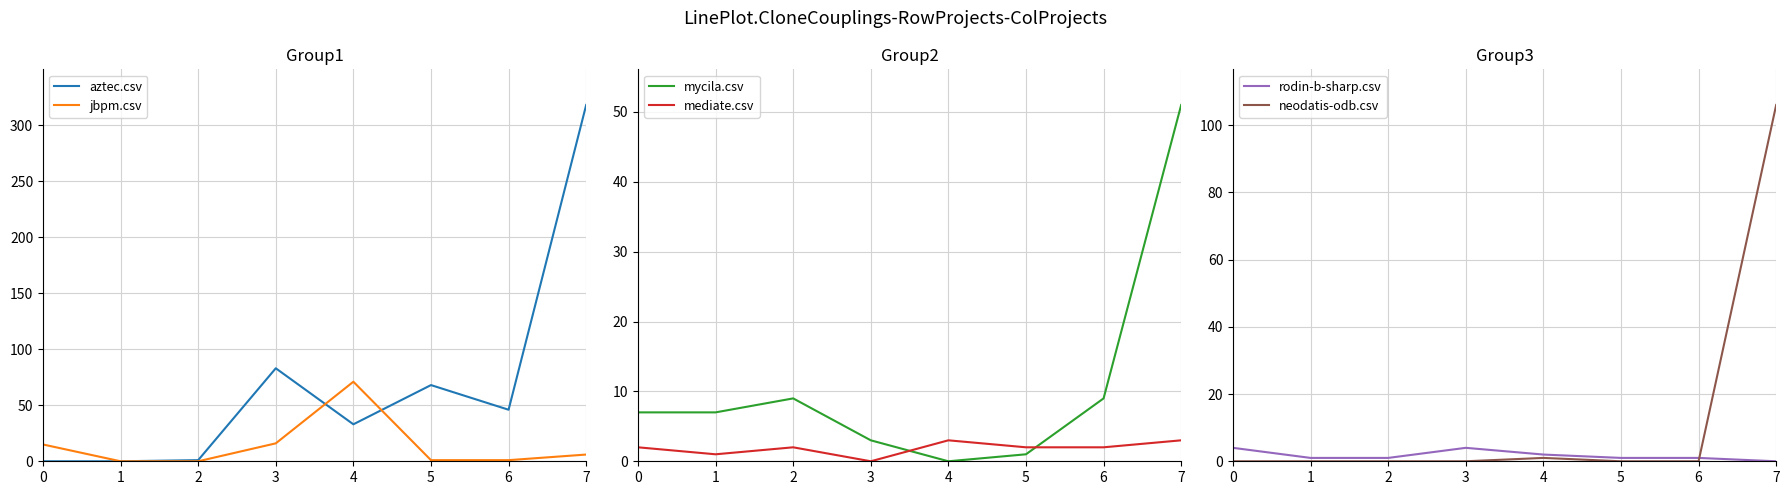

True or false: aztec.csv has a value of 0 at 1.

True